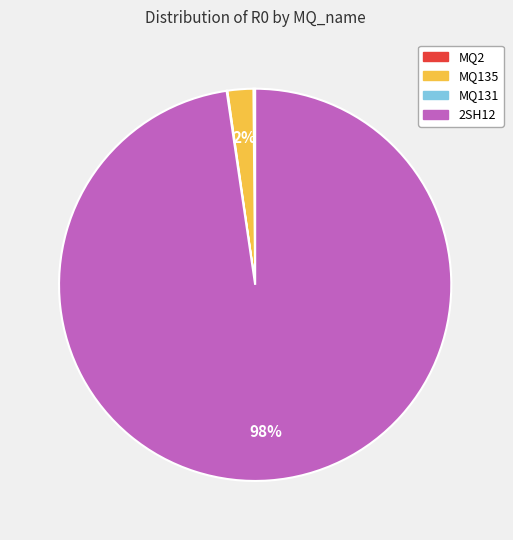

The 2SH12 slice represents 98% of the pie. True or false?

True